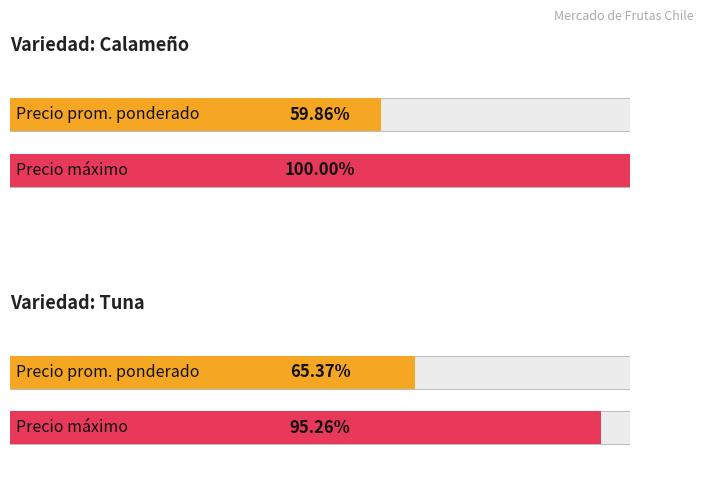

The value of Precio maximo at Calameño is 249. True or false?

False